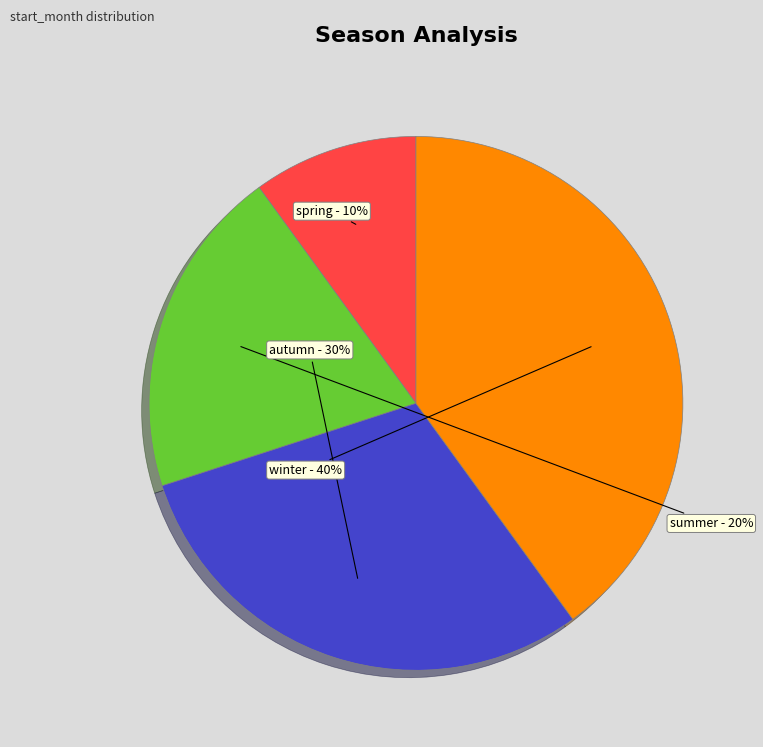

To the nearest percent, what percentage of the pie is winter?

40%